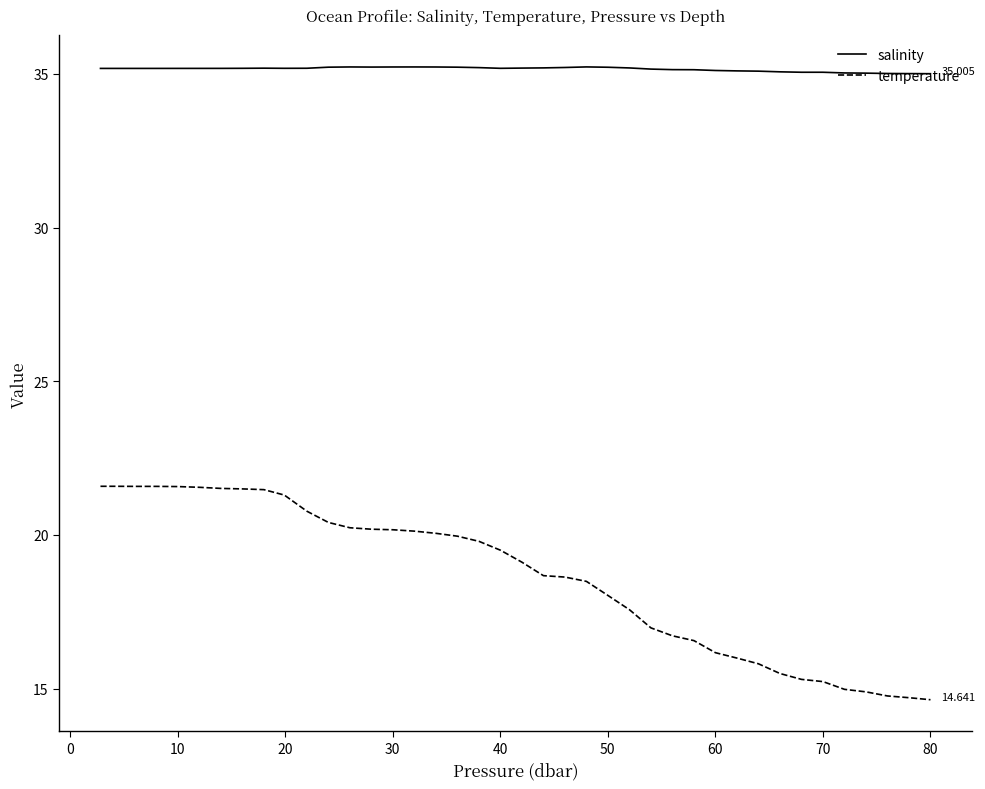

Does the chart display data point markers on the line(s)?

No